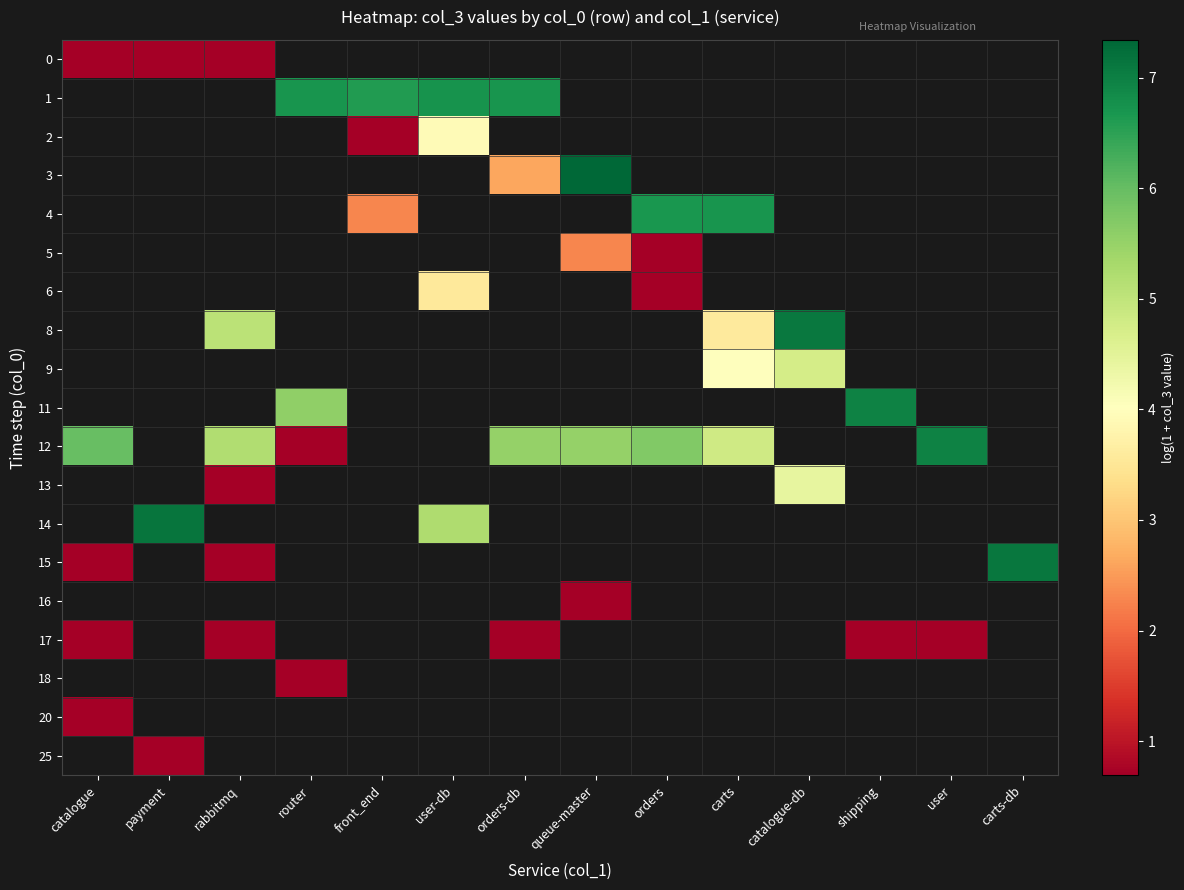

At how many categories does at least one series exceed 7?

4